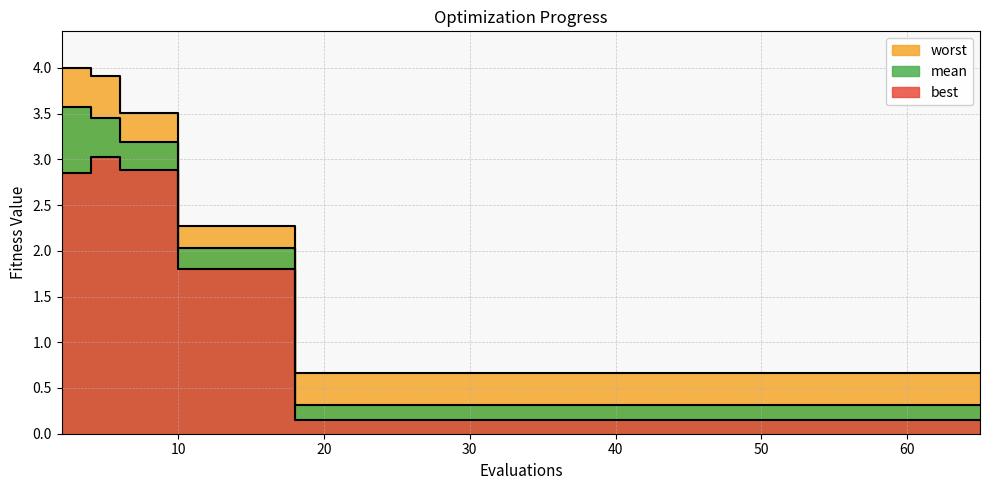

What is the maximum value shown in the chart?

4.0